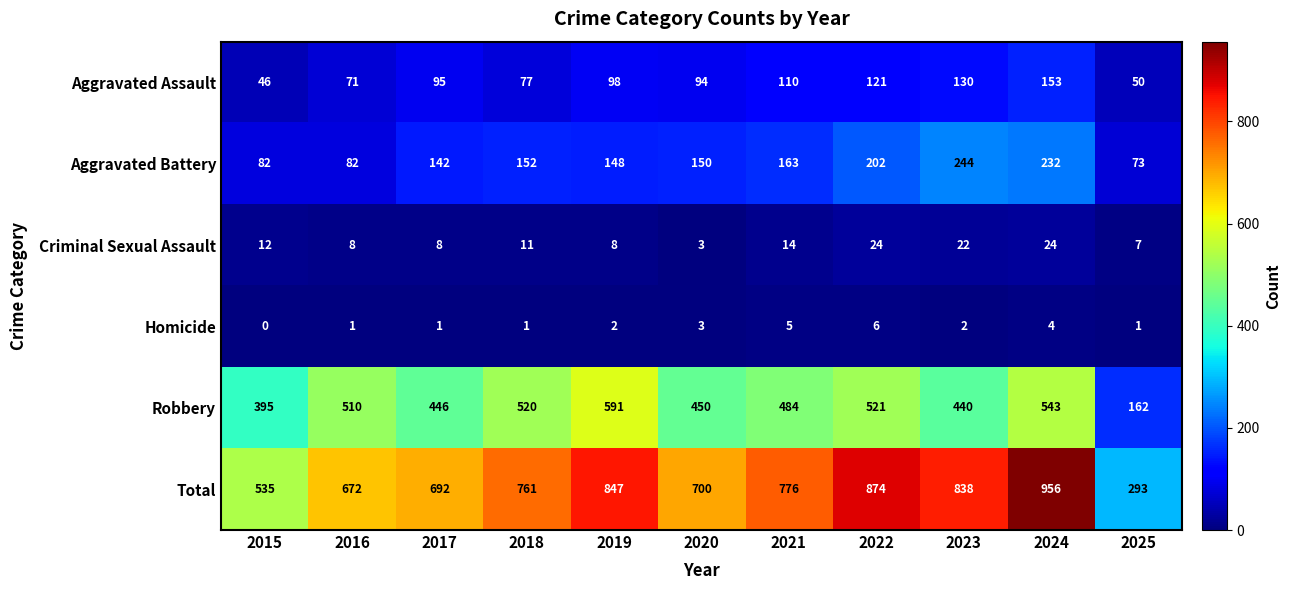

What is the maximum value for Aggravated Battery?

244